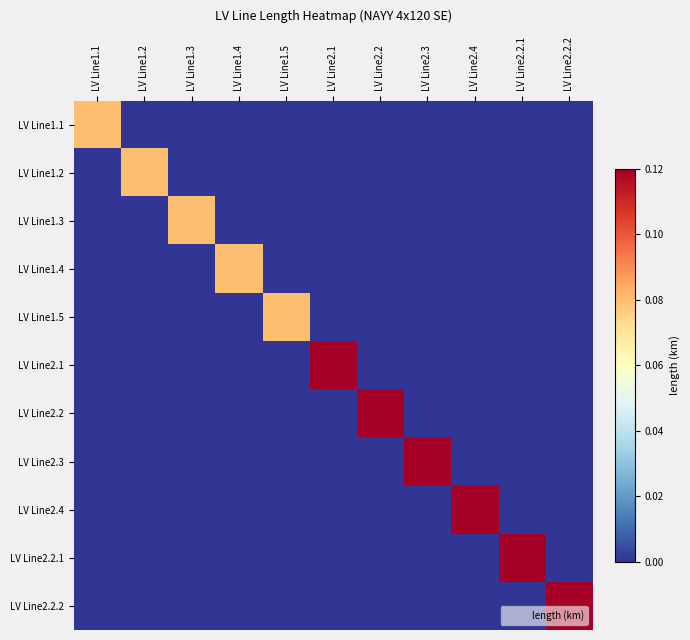

Reading right to left, extract all data points from this chart.

LV Line1.1: LV Line2.2.2=0.0	LV Line2.2.1=0.0	LV Line2.4=0.0	LV Line2.3=0.0	LV Line2.2=0.0	LV Line2.1=0.0	LV Line1.5=0.0	LV Line1.4=0.0	LV Line1.3=0.0	LV Line1.2=0.0	LV Line1.1=0.1
LV Line1.2: LV Line2.2.2=0.0	LV Line2.2.1=0.0	LV Line2.4=0.0	LV Line2.3=0.0	LV Line2.2=0.0	LV Line2.1=0.0	LV Line1.5=0.0	LV Line1.4=0.0	LV Line1.3=0.0	LV Line1.2=0.1	LV Line1.1=0.0
LV Line1.3: LV Line2.2.2=0.0	LV Line2.2.1=0.0	LV Line2.4=0.0	LV Line2.3=0.0	LV Line2.2=0.0	LV Line2.1=0.0	LV Line1.5=0.0	LV Line1.4=0.0	LV Line1.3=0.1	LV Line1.2=0.0	LV Line1.1=0.0
LV Line1.4: LV Line2.2.2=0.0	LV Line2.2.1=0.0	LV Line2.4=0.0	LV Line2.3=0.0	LV Line2.2=0.0	LV Line2.1=0.0	LV Line1.5=0.0	LV Line1.4=0.1	LV Line1.3=0.0	LV Line1.2=0.0	LV Line1.1=0.0
LV Line1.5: LV Line2.2.2=0.0	LV Line2.2.1=0.0	LV Line2.4=0.0	LV Line2.3=0.0	LV Line2.2=0.0	LV Line2.1=0.0	LV Line1.5=0.1	LV Line1.4=0.0	LV Line1.3=0.0	LV Line1.2=0.0	LV Line1.1=0.0
LV Line2.1: LV Line2.2.2=0.0	LV Line2.2.1=0.0	LV Line2.4=0.0	LV Line2.3=0.0	LV Line2.2=0.0	LV Line2.1=0.1	LV Line1.5=0.0	LV Line1.4=0.0	LV Line1.3=0.0	LV Line1.2=0.0	LV Line1.1=0.0
LV Line2.2: LV Line2.2.2=0.0	LV Line2.2.1=0.0	LV Line2.4=0.0	LV Line2.3=0.0	LV Line2.2=0.1	LV Line2.1=0.0	LV Line1.5=0.0	LV Line1.4=0.0	LV Line1.3=0.0	LV Line1.2=0.0	LV Line1.1=0.0
LV Line2.3: LV Line2.2.2=0.0	LV Line2.2.1=0.0	LV Line2.4=0.0	LV Line2.3=0.1	LV Line2.2=0.0	LV Line2.1=0.0	LV Line1.5=0.0	LV Line1.4=0.0	LV Line1.3=0.0	LV Line1.2=0.0	LV Line1.1=0.0
LV Line2.4: LV Line2.2.2=0.0	LV Line2.2.1=0.0	LV Line2.4=0.1	LV Line2.3=0.0	LV Line2.2=0.0	LV Line2.1=0.0	LV Line1.5=0.0	LV Line1.4=0.0	LV Line1.3=0.0	LV Line1.2=0.0	LV Line1.1=0.0
LV Line2.2.1: LV Line2.2.2=0.0	LV Line2.2.1=0.1	LV Line2.4=0.0	LV Line2.3=0.0	LV Line2.2=0.0	LV Line2.1=0.0	LV Line1.5=0.0	LV Line1.4=0.0	LV Line1.3=0.0	LV Line1.2=0.0	LV Line1.1=0.0
LV Line2.2.2: LV Line2.2.2=0.1	LV Line2.2.1=0.0	LV Line2.4=0.0	LV Line2.3=0.0	LV Line2.2=0.0	LV Line2.1=0.0	LV Line1.5=0.0	LV Line1.4=0.0	LV Line1.3=0.0	LV Line1.2=0.0	LV Line1.1=0.0